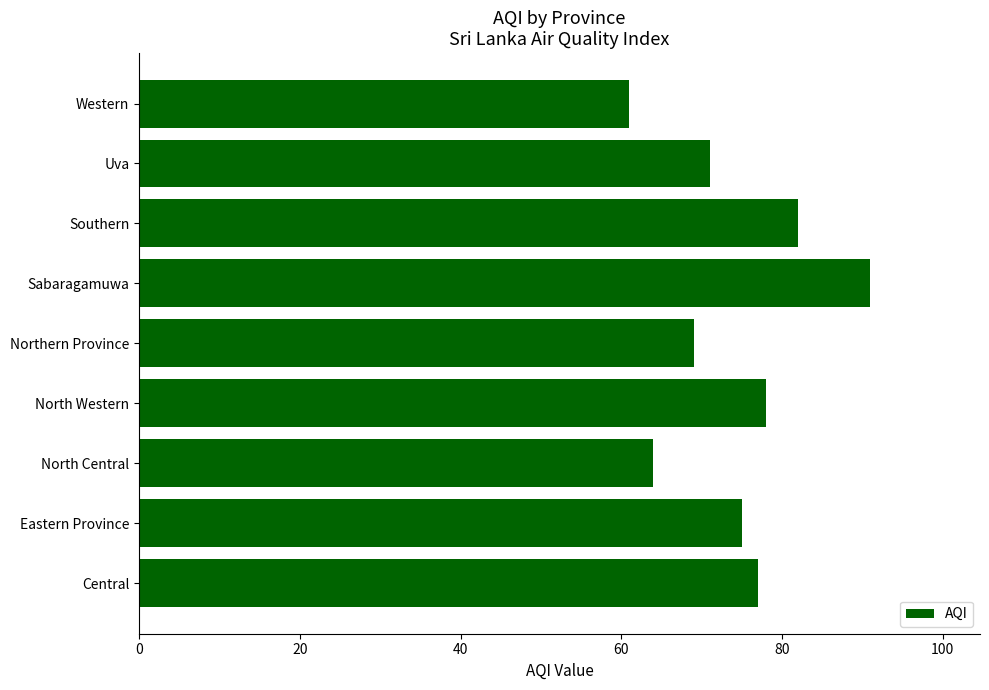

What is the maximum value shown in the chart?

91